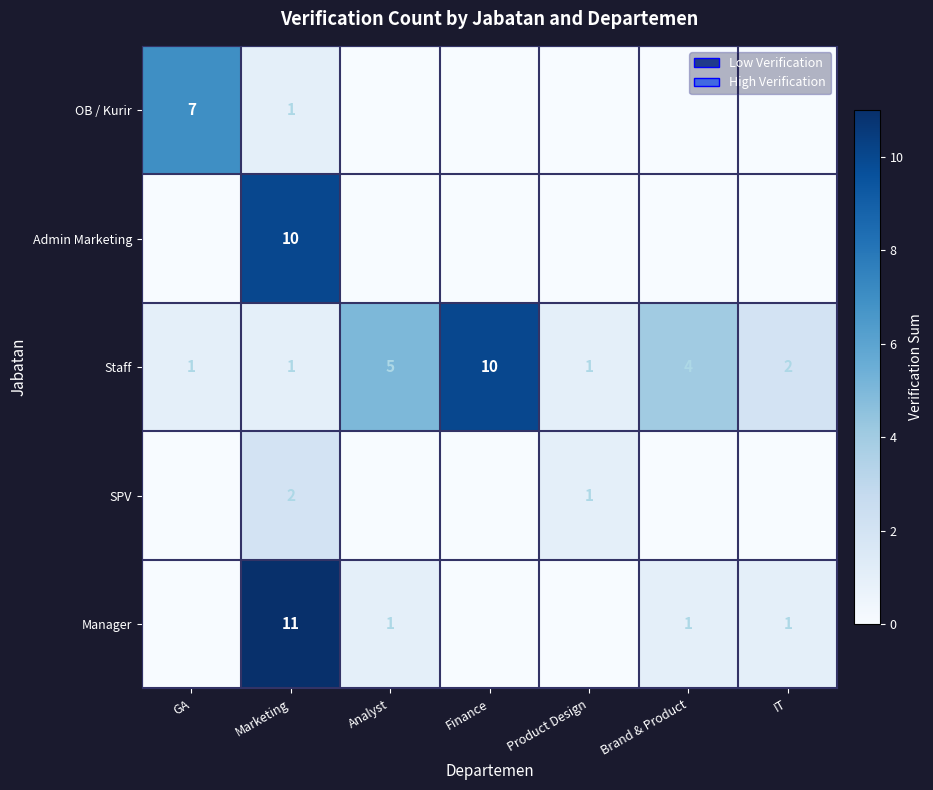

Is it true that Staff equals 10 at Finance?

True